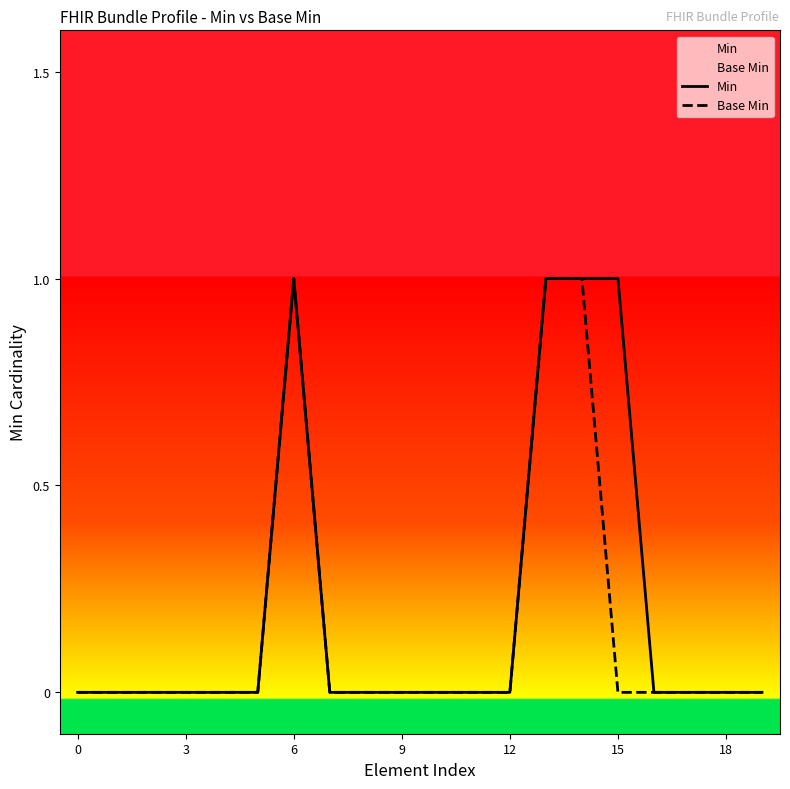

How many interior local peaks does the Base Min series have?

1